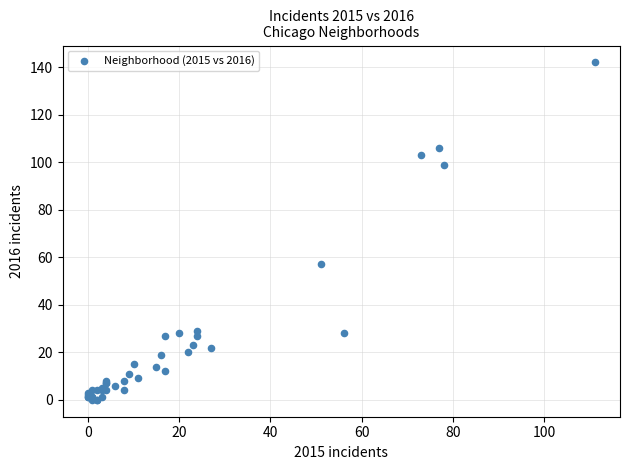

What Y value in the scatter plot is closest to 71?

57